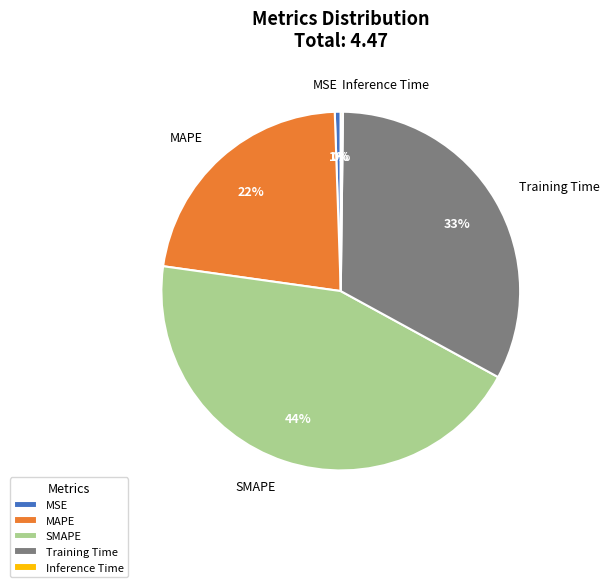

True or false: MSE accounts for 15% of the total.

False